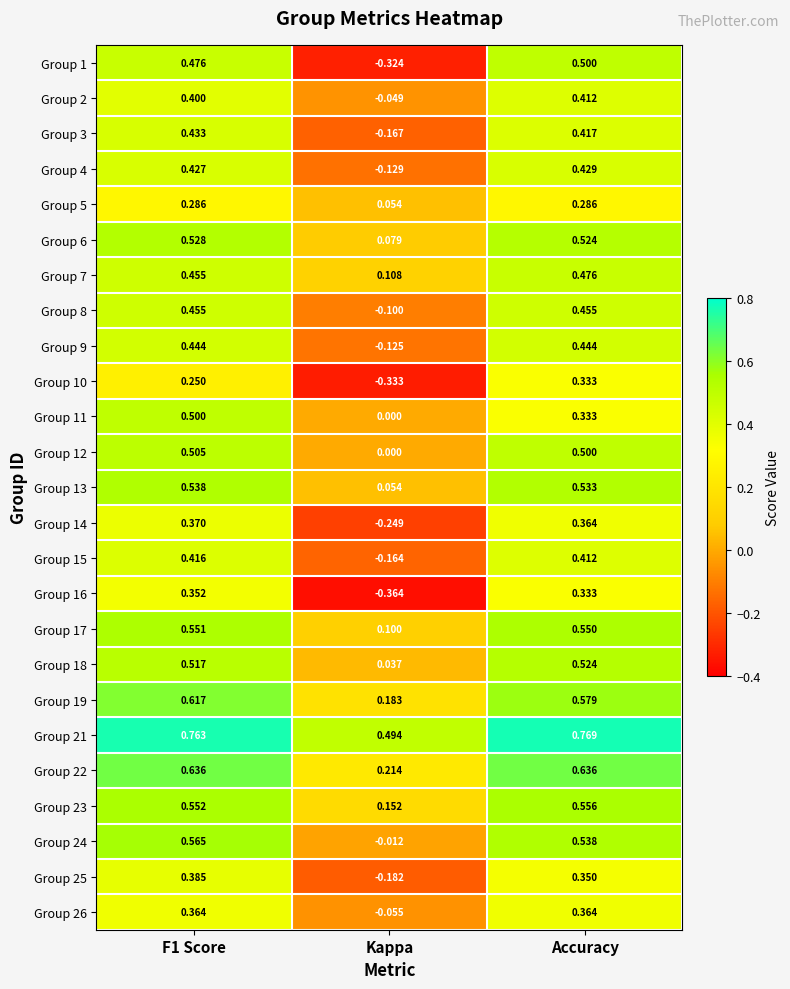

Which category has the highest value across all series?

Accuracy